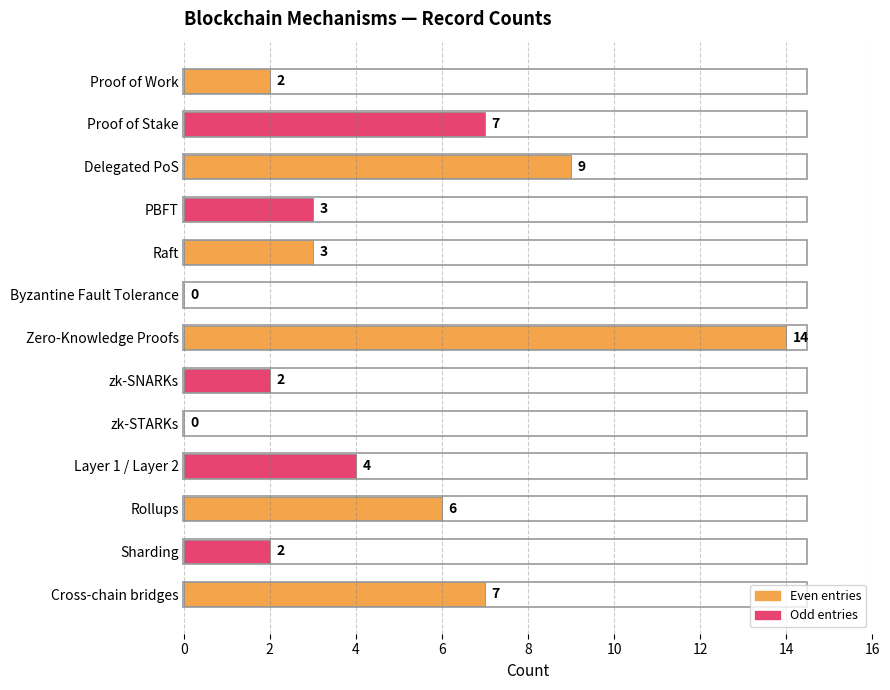

Are the bars grouped side by side (vs. stacked)?

No